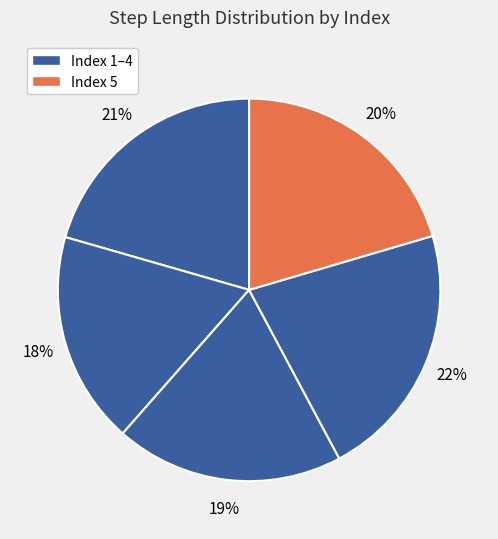

Rank the categories by value from lowest to highest.

2, 3, 5, 1, 4